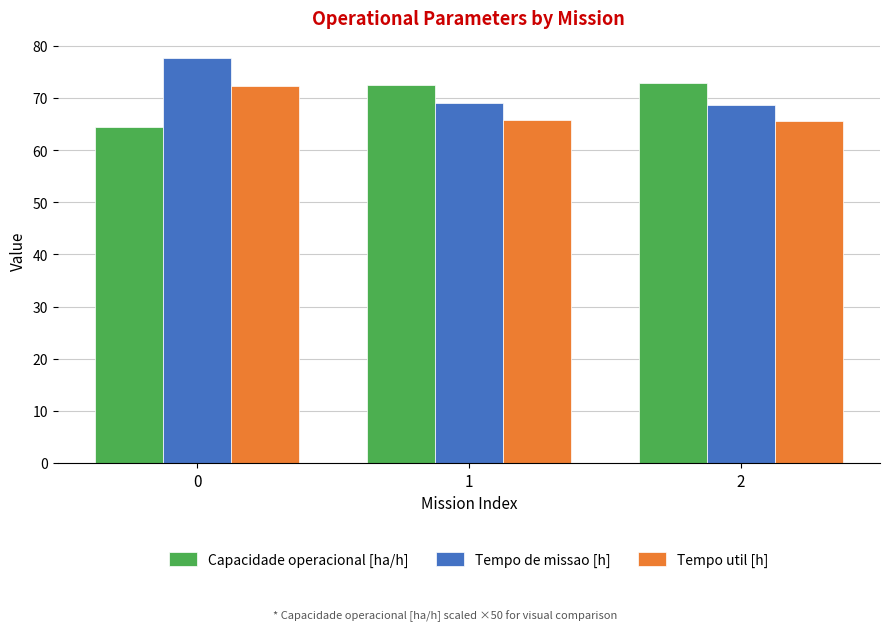

What is the difference between the maximum and second lowest values in the Tempo de missao [h] series?

8.6